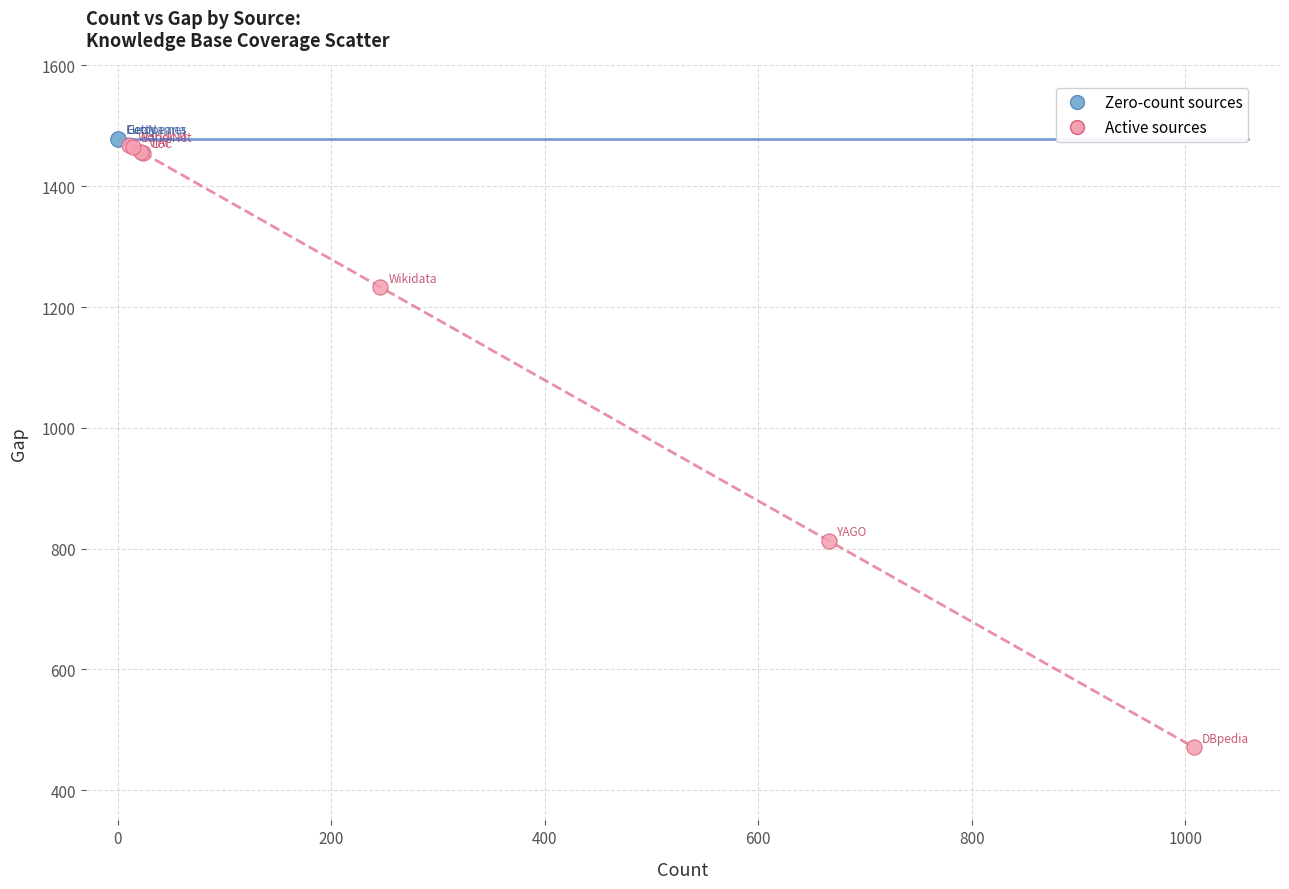

What are all the series names shown in the legend?

Zero-count sources, Active sources